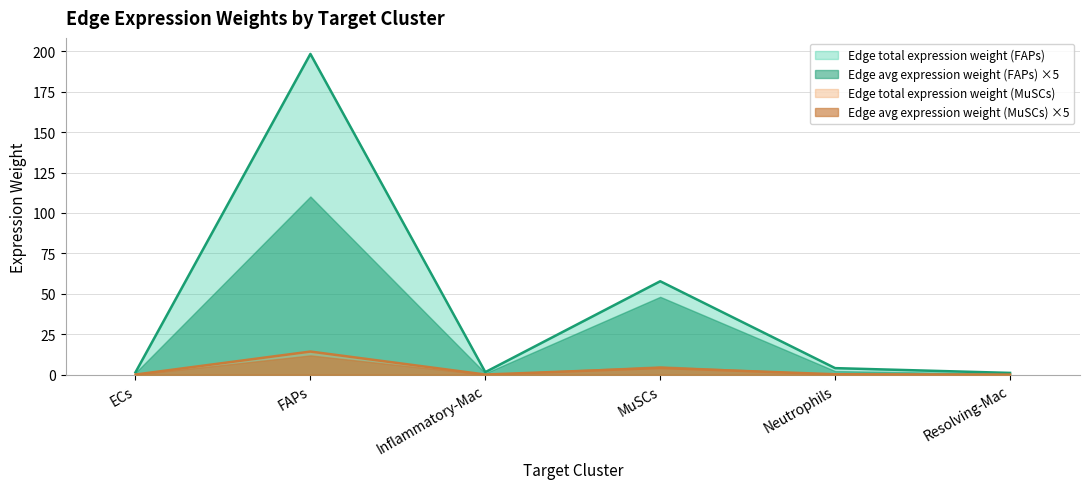

What position from the right is Inflammatory-Mac?

4